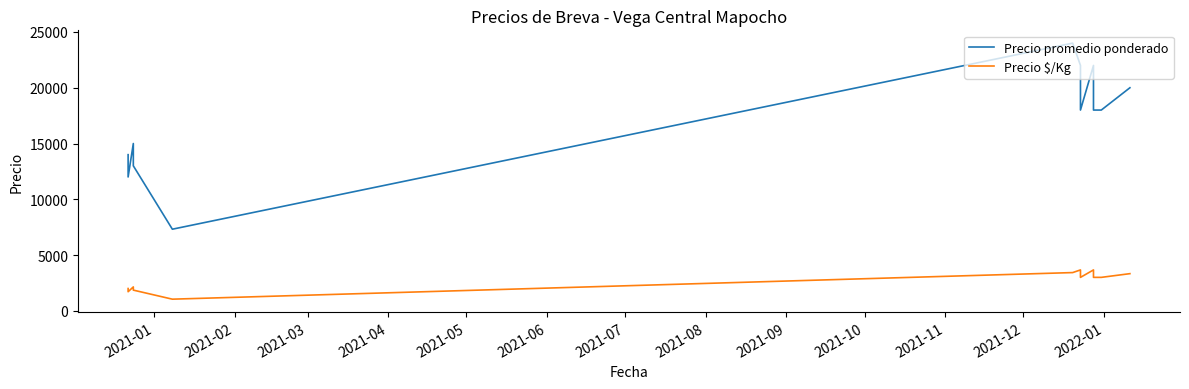

How many interior local valleys does the Precio promedio ponderado series have?

3